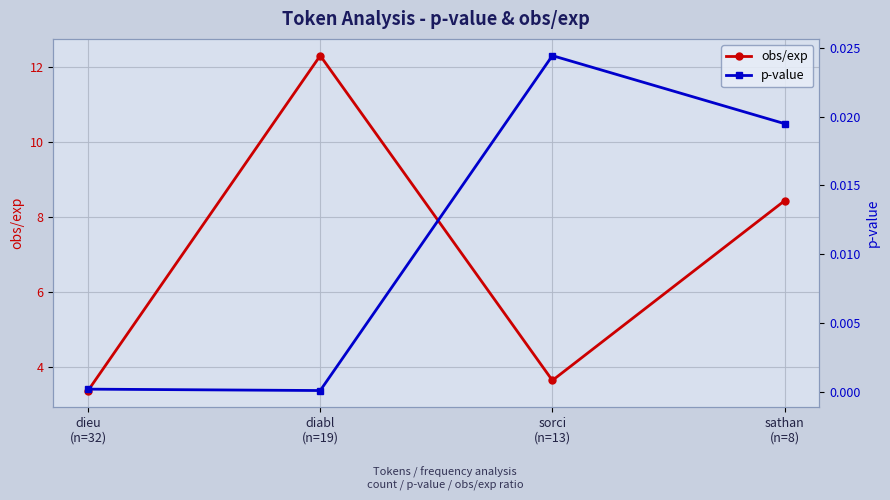

List the labels in order of obs/exp value, smallest first.

dieu
(n=32), sorci
(n=13), sathan
(n=8), diabl
(n=19)